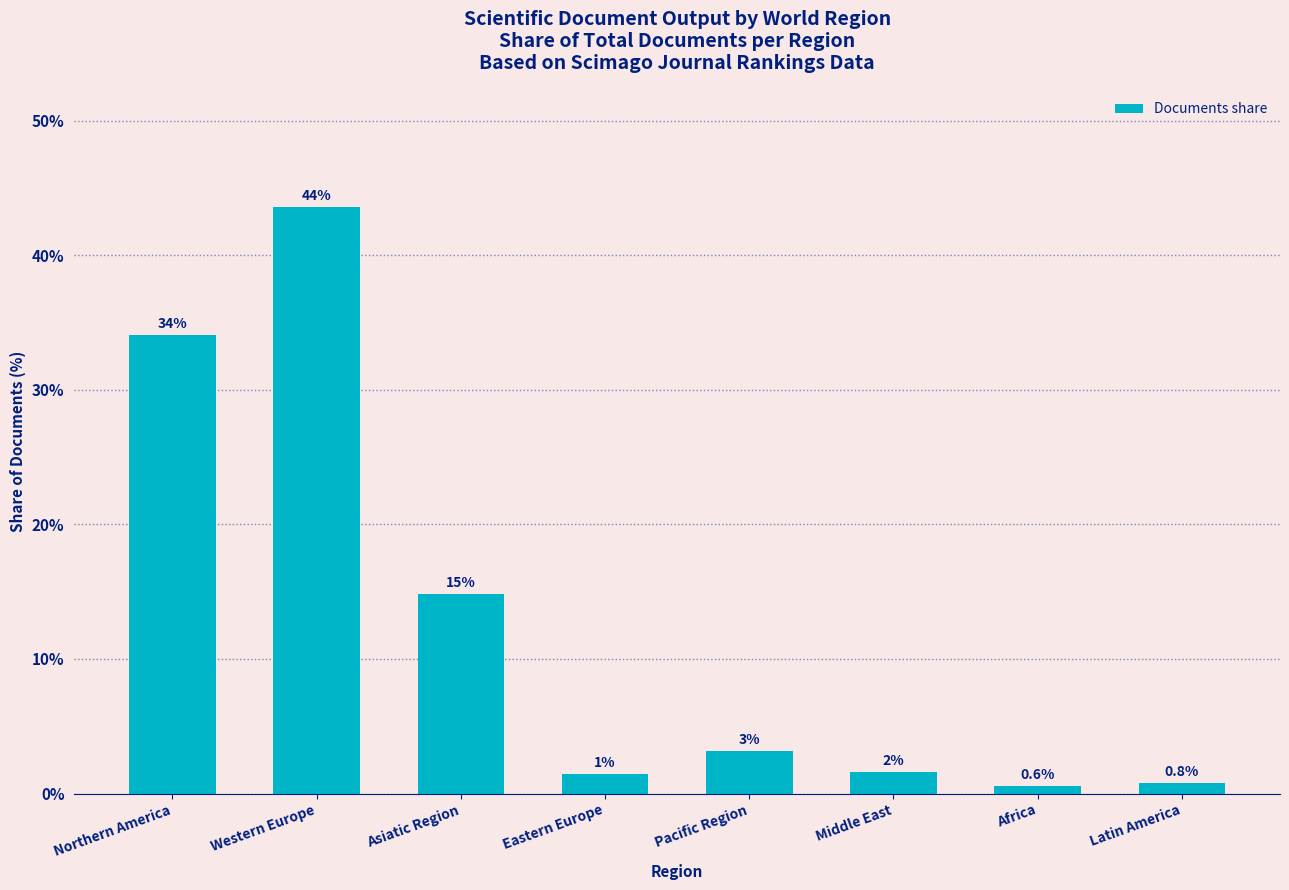

Reading left to right, list all the values displayed in this chart.

34.1	43.6	14.8	1.5	3.1	1.6	0.6	0.8